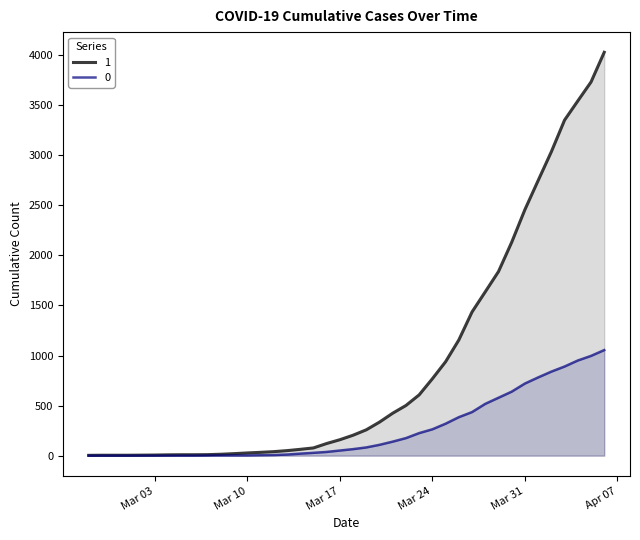

How many lines are shown in the chart?

2